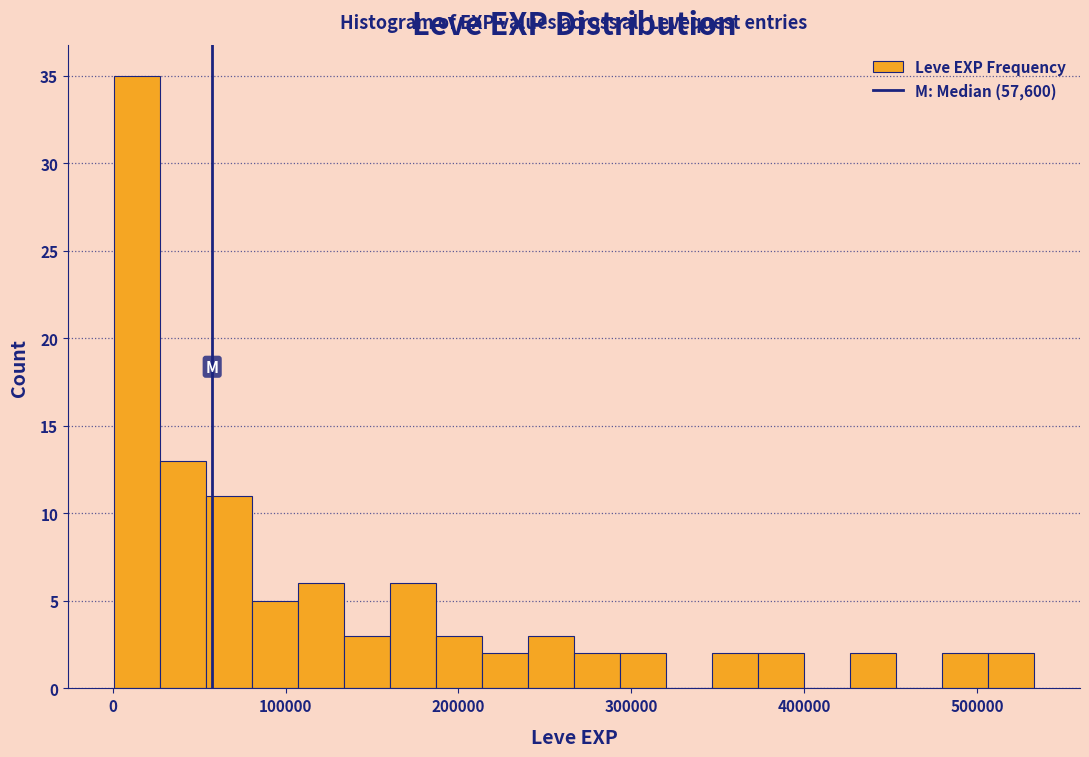

Around what value on the x-axis is the tallest bar? Give the approximate position of its centre, as read against the axis.

10000